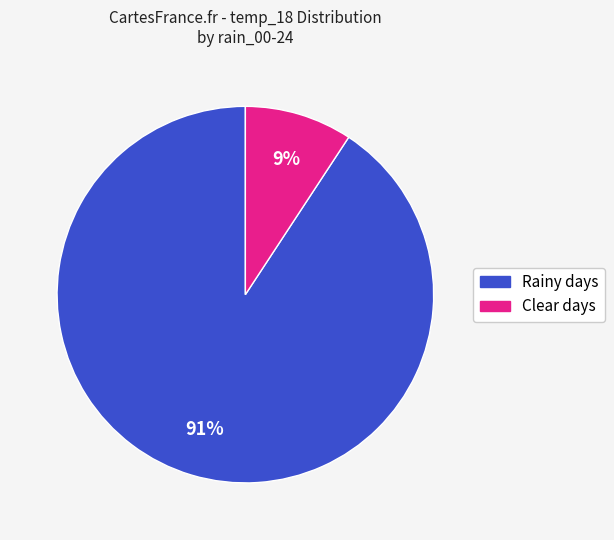

Count the number of slices in the pie.

2